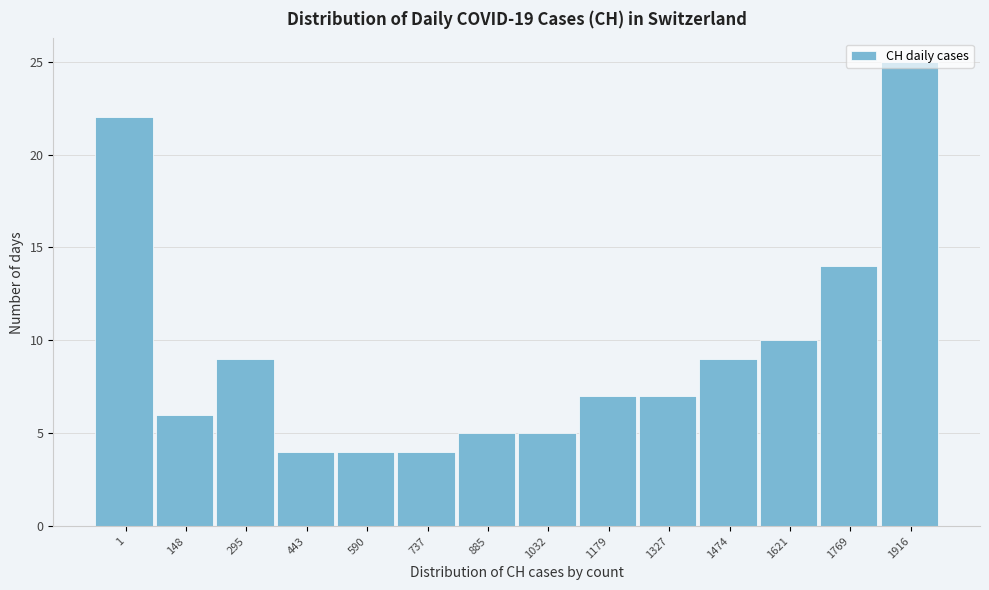

True or false: the data shows 2 at 1179.

False